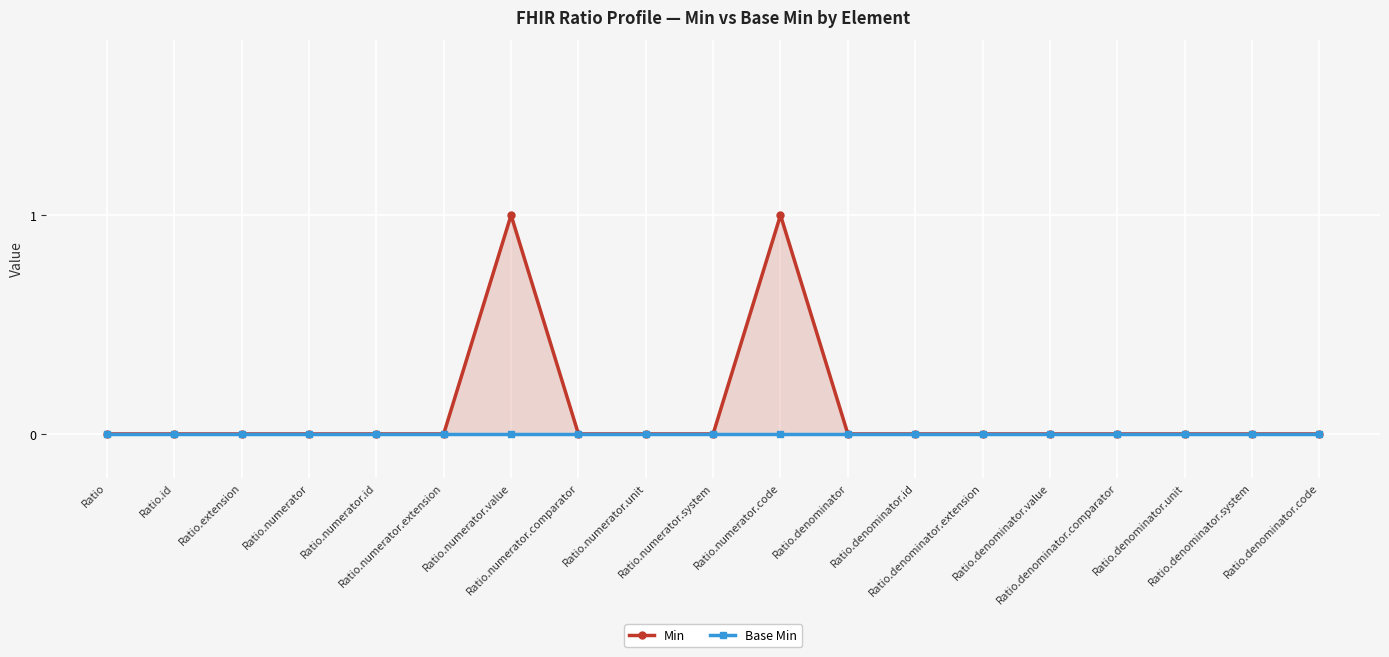

How many lines are shown in the chart?

2